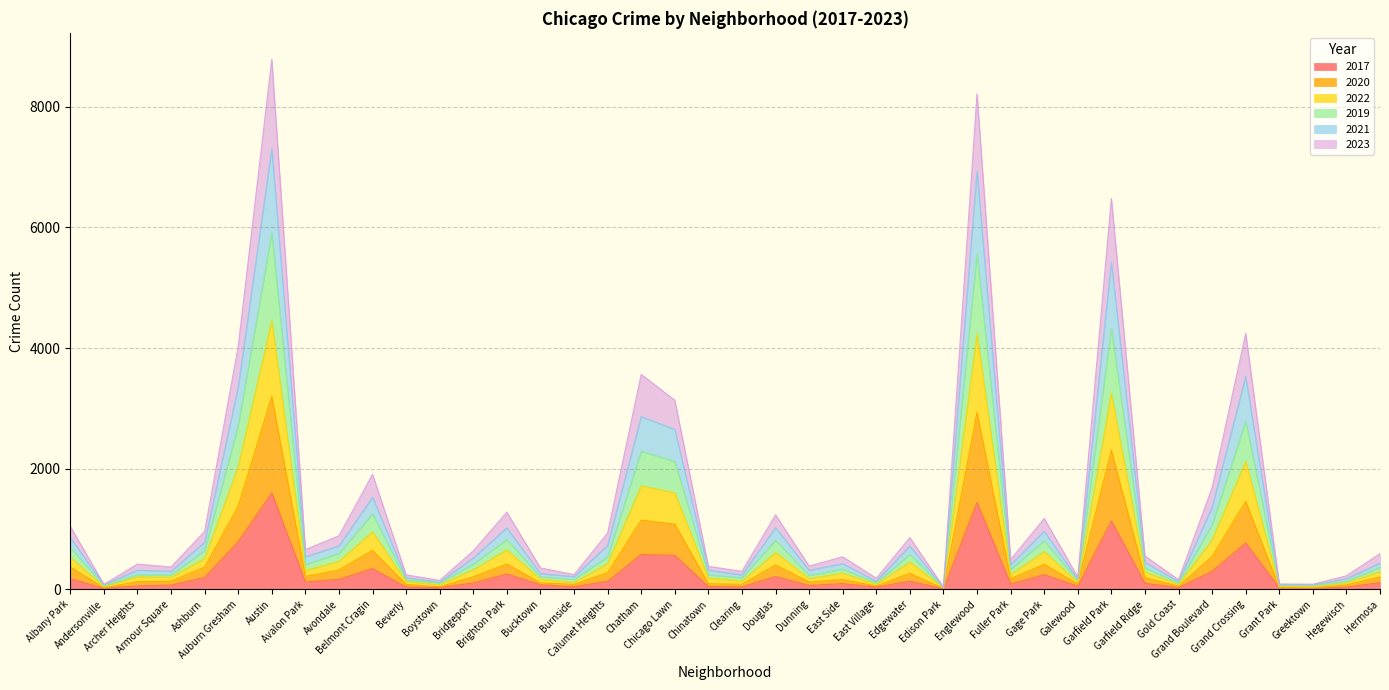

Which category has the highest value across all series?

Austin